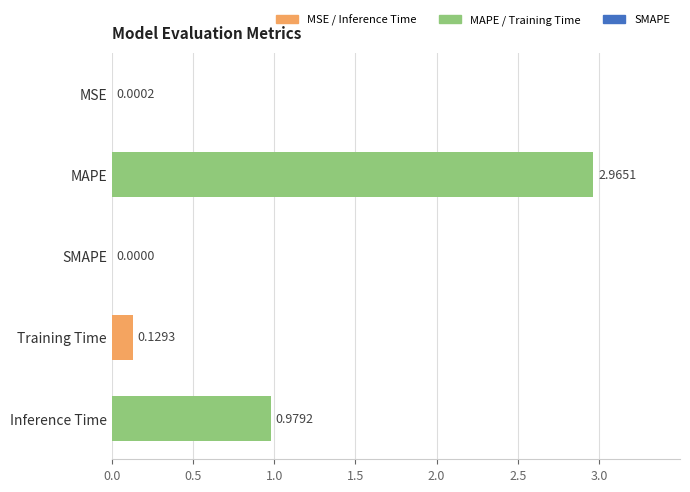

Which category has the highest value across all series?

MAPE